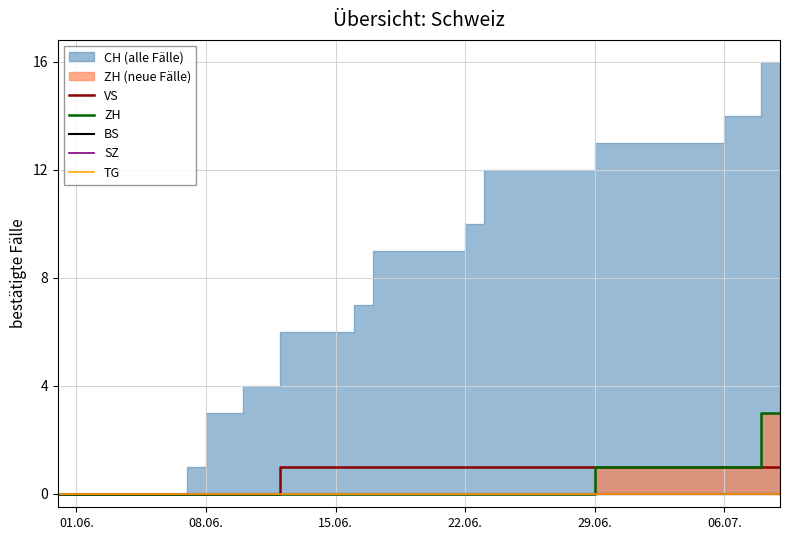

The VS series shows 1 at 06.07.. True or false?

True